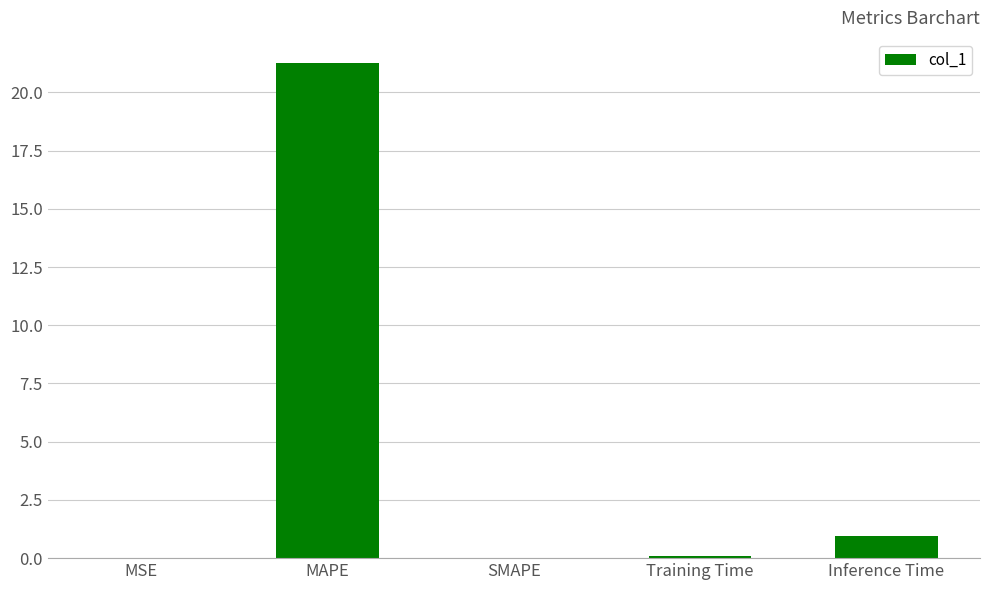

What is the greatest value displayed?

21.3